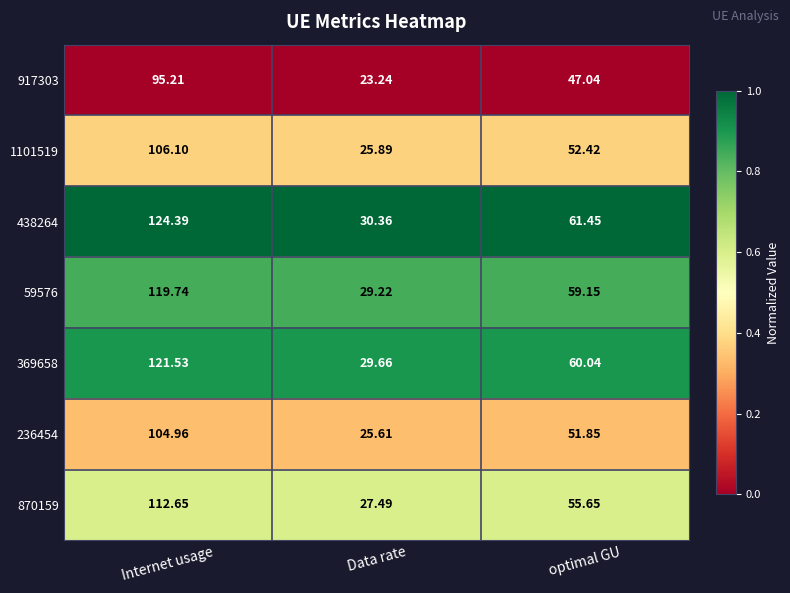

Where is 1101519 nearest to the value 65?

optimal GU